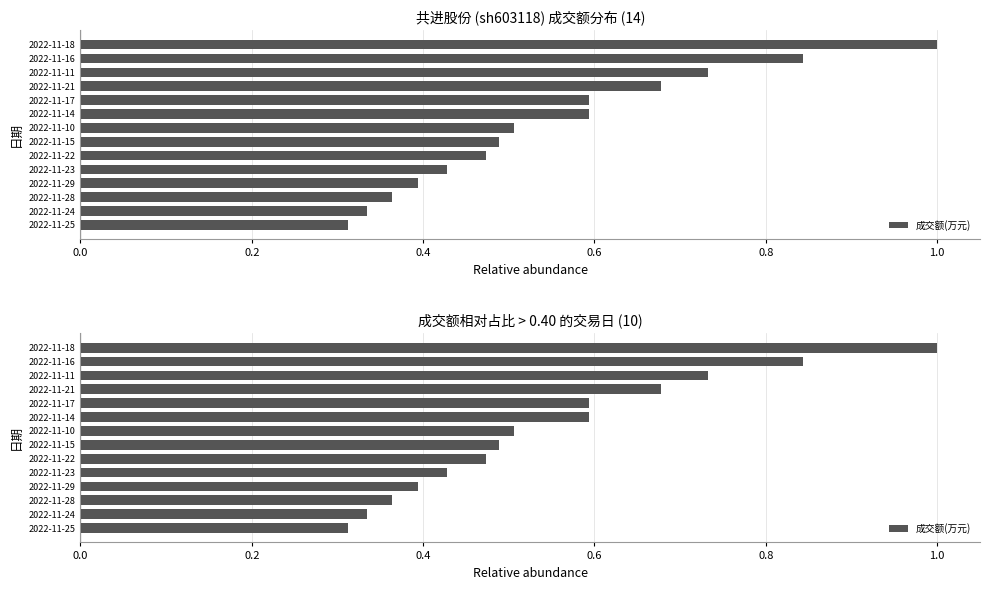

What is the value of the 6th bar from the left?

0.6